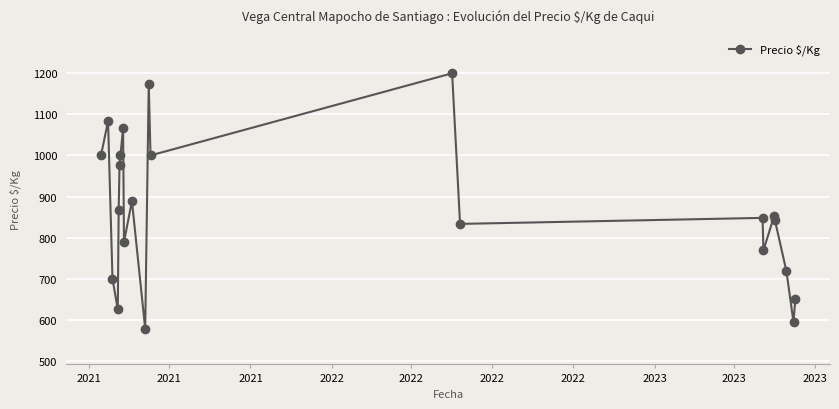

Reading left to right, transcribe all the data shown in this chart.

1000.0	1083.5	700.0	625.0	866.5	977.7	1000.0	1067.0	789.0	889.0	578.0	1175.0	1000.0	1200.0	833.3	848.0	769.0	852.0	842.0	718.0	594.0	650.0